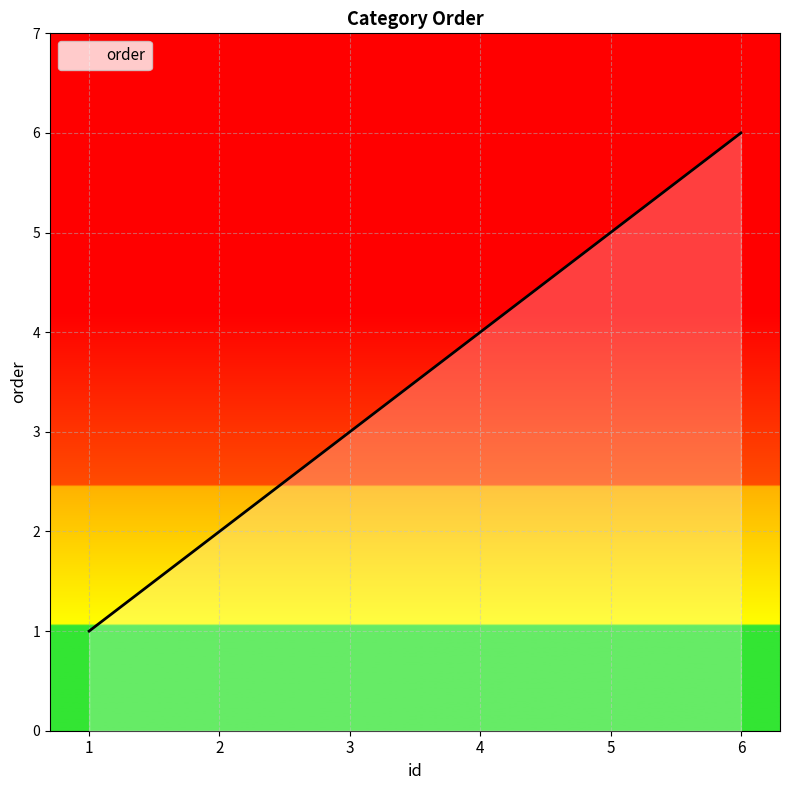

How many series are shown in this chart?

1